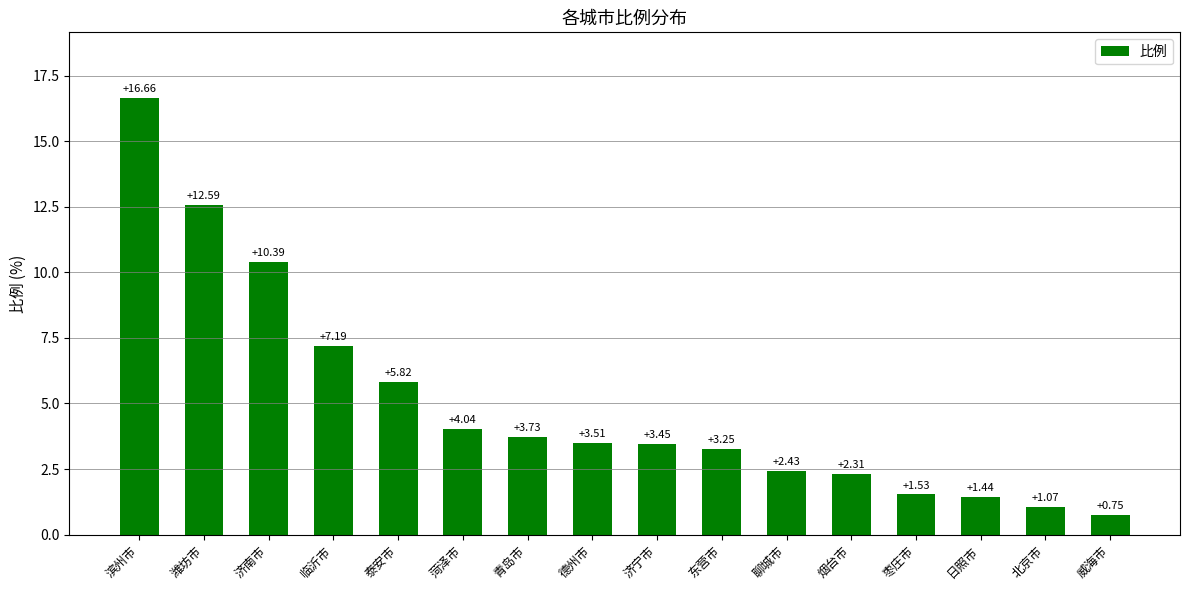

List the labels in order of value, largest first.

滨州市, 潍坊市, 济南市, 临沂市, 泰安市, 菏泽市, 青岛市, 德州市, 济宁市, 东营市, 聊城市, 烟台市, 枣庄市, 日照市, 北京市, 威海市